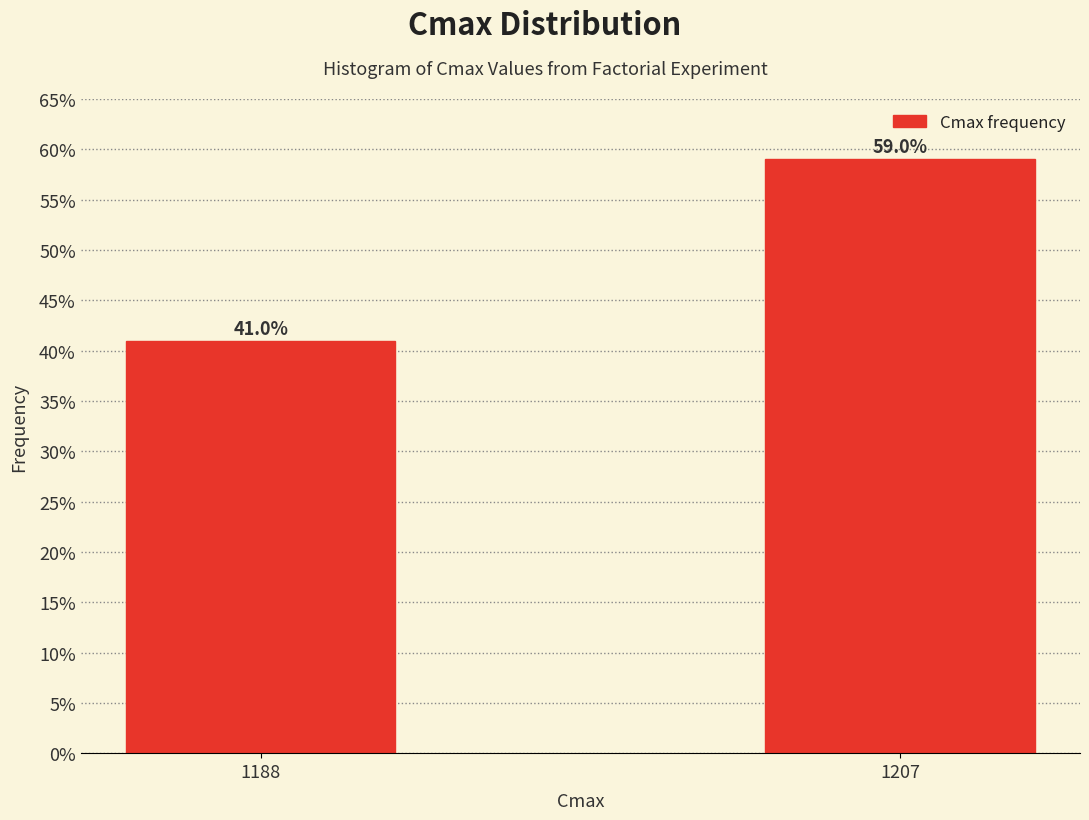

Reading right to left, what are all the values shown in this chart?

1207=59.0	1188=41.0